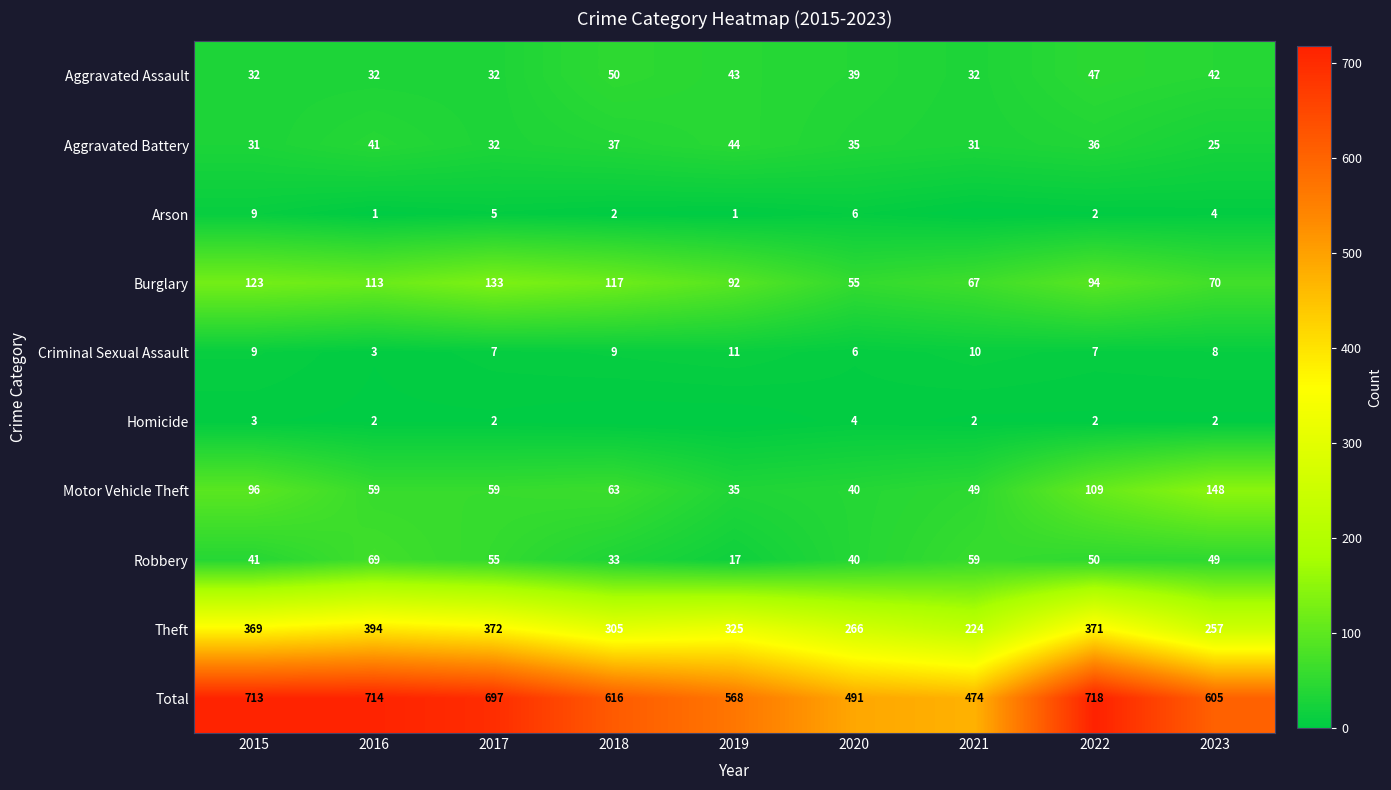

True or false: Criminal Sexual Assault has a value of 2 at 2017.

False